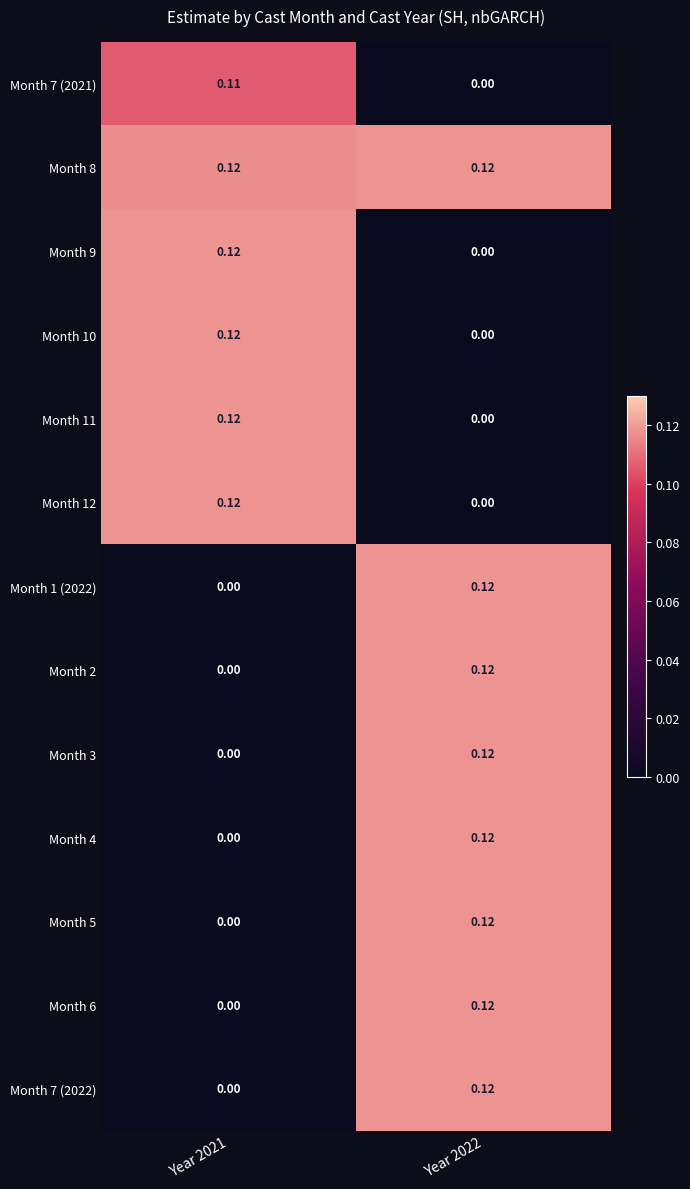

Is the value of Month 2 at Year 2022 greater than the value of Month 10 at Year 2022?

Yes